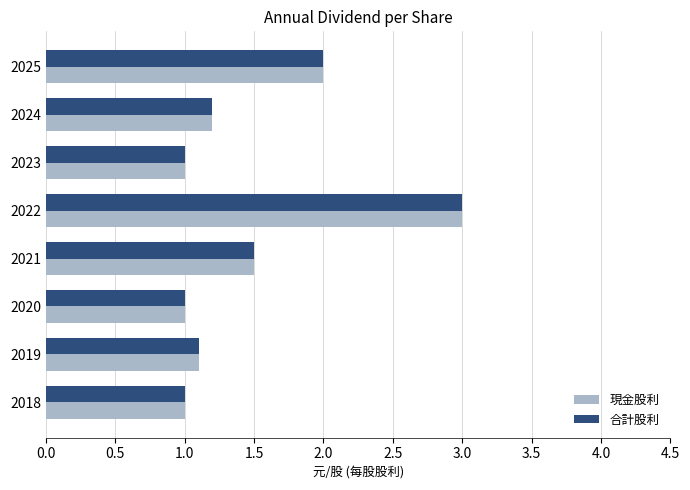

What is the total value across all series at 2021?

3.0